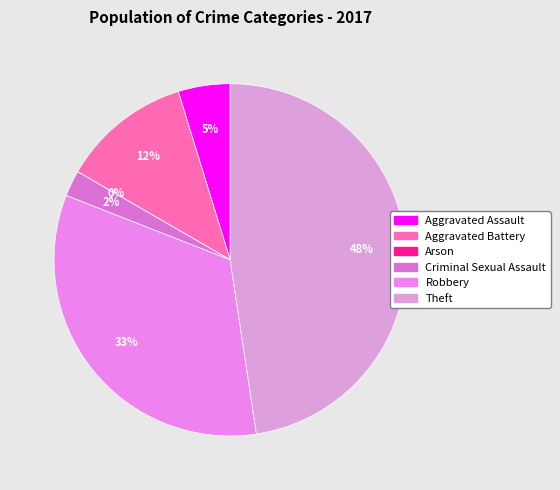

Which category has the smallest portion of the pie?

Arson